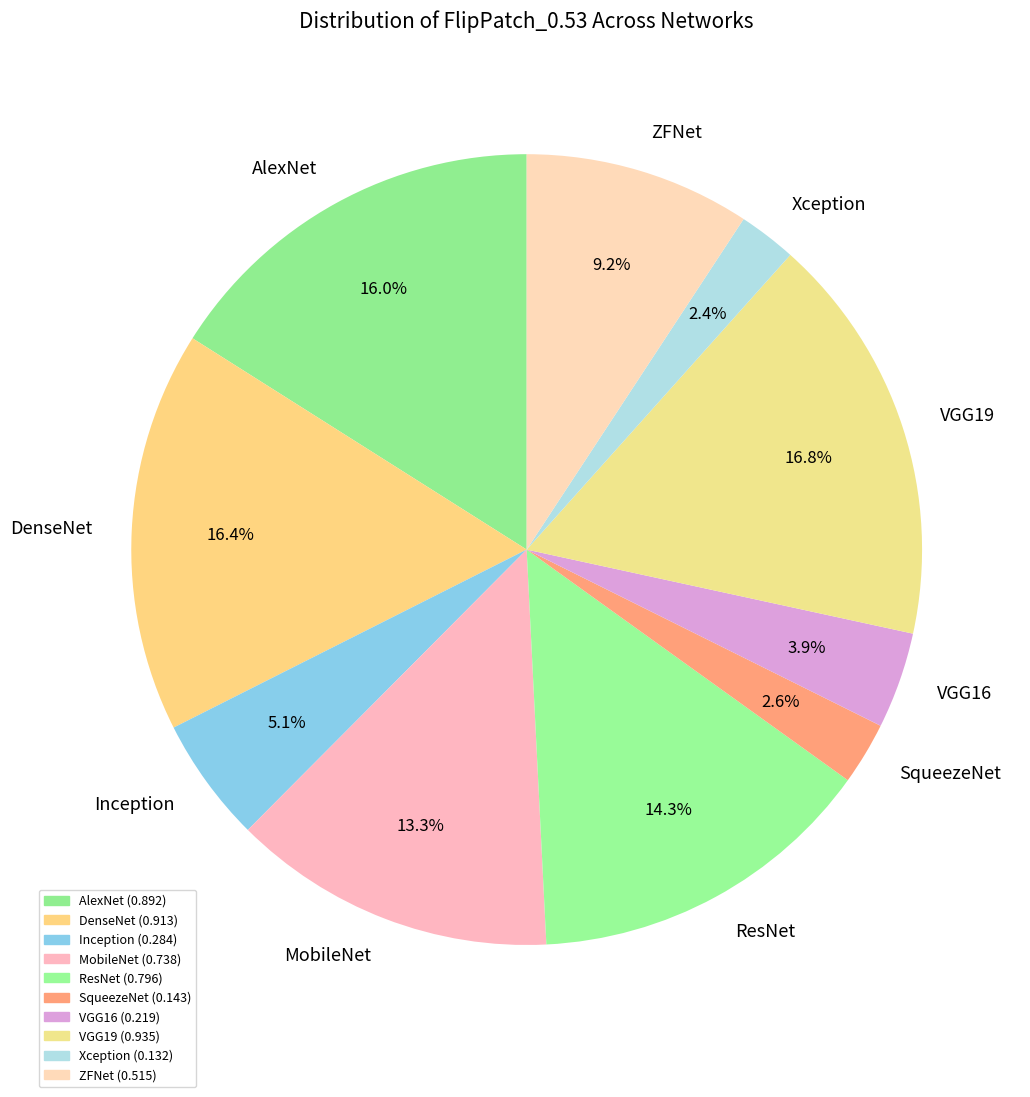

Is there a majority slice in this chart?

No